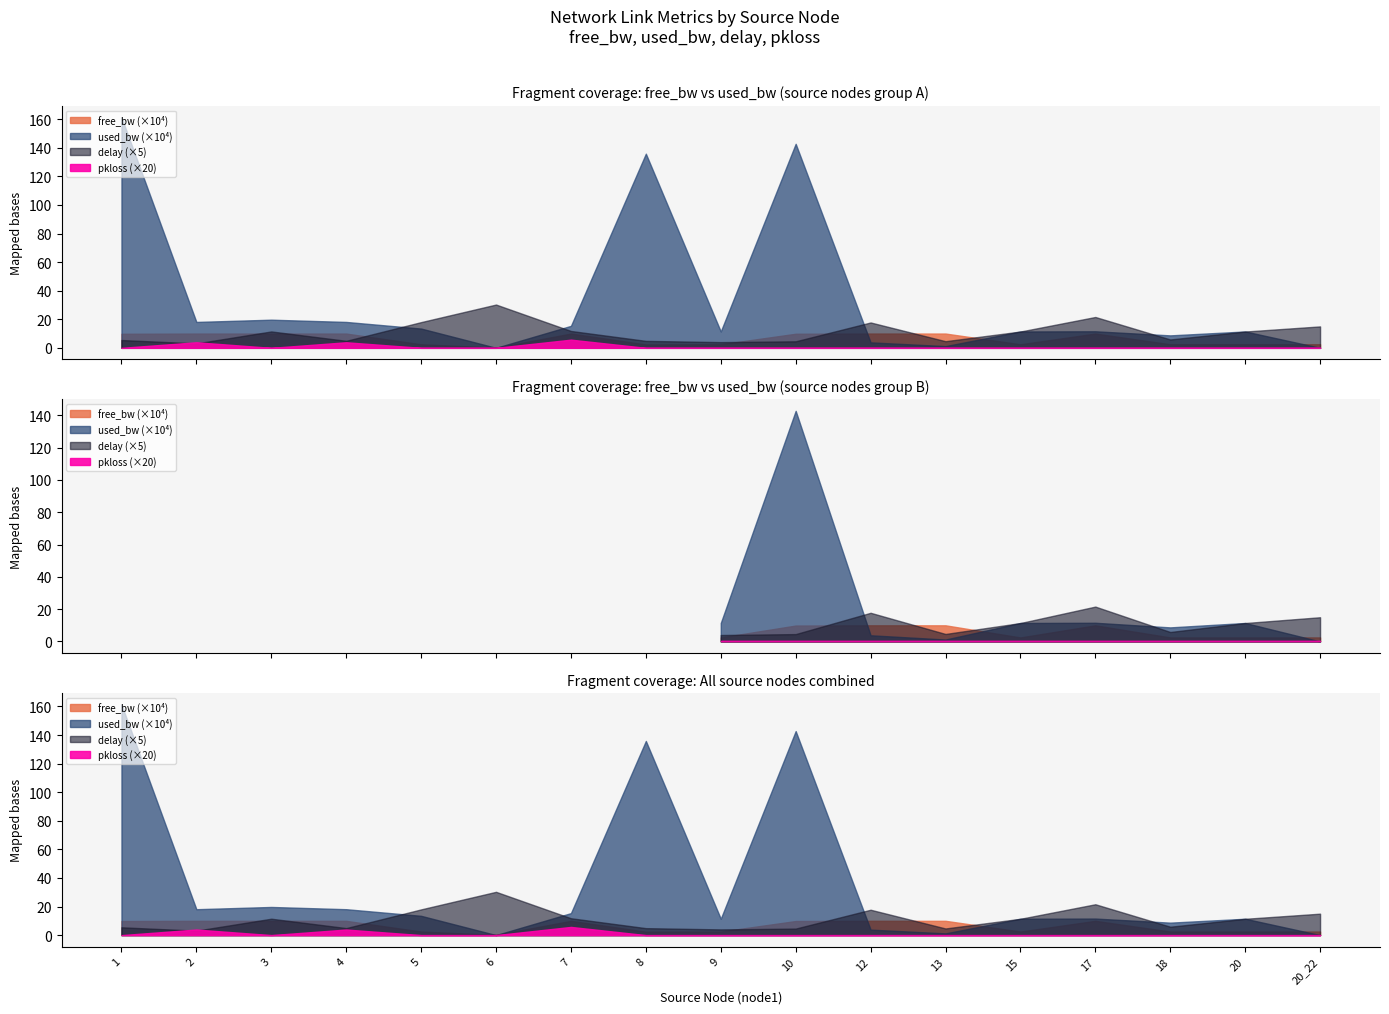

The free_bw series shows 15714.5 at 20_22. True or false?

False